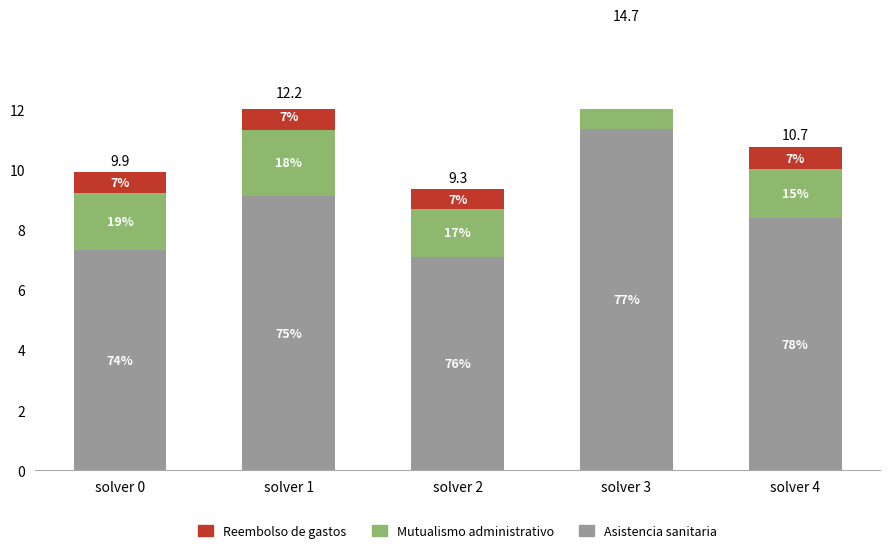

What is the sum of the Mutualismo administrativo values at solver 3 and solver 1?

4.5